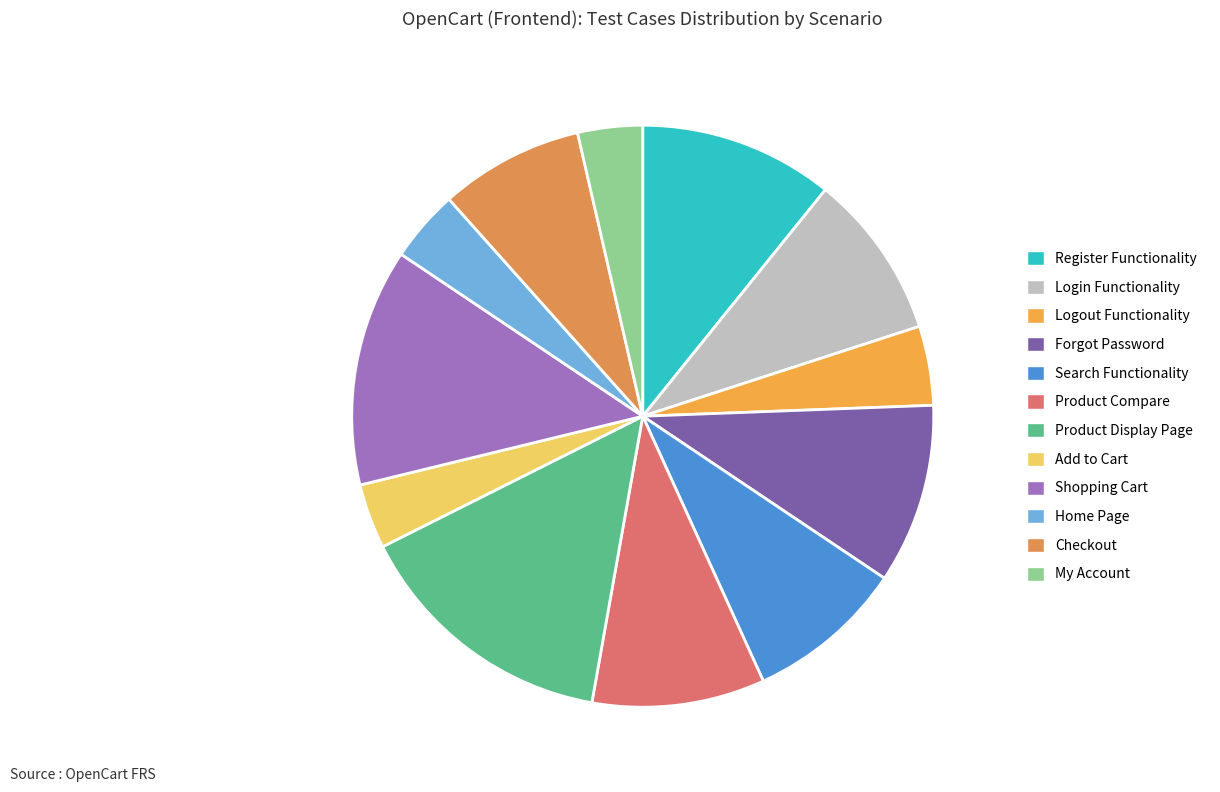

To the nearest percent, what is the average slice percentage?

8%